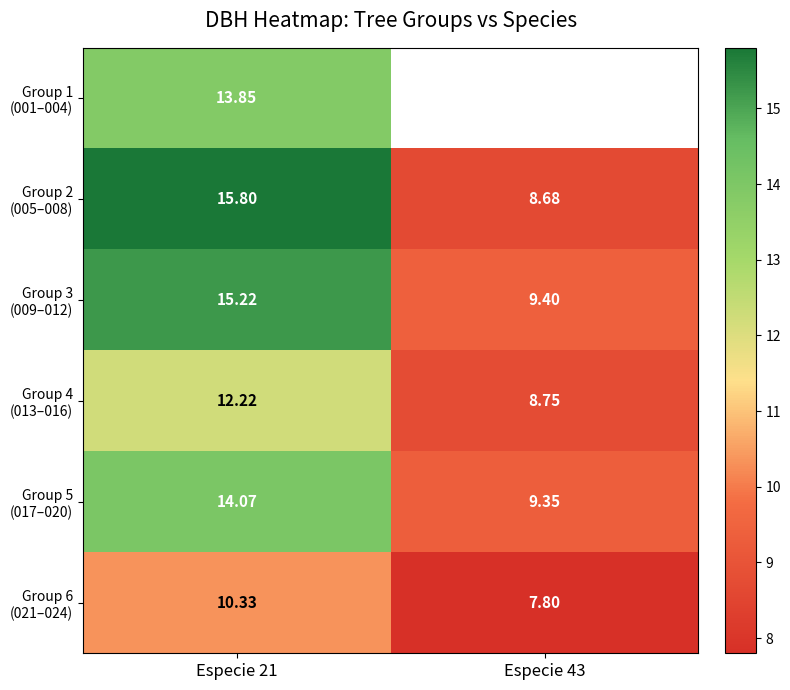

At which label does Group 5 (017–020) first exceed 14?

Especie 21